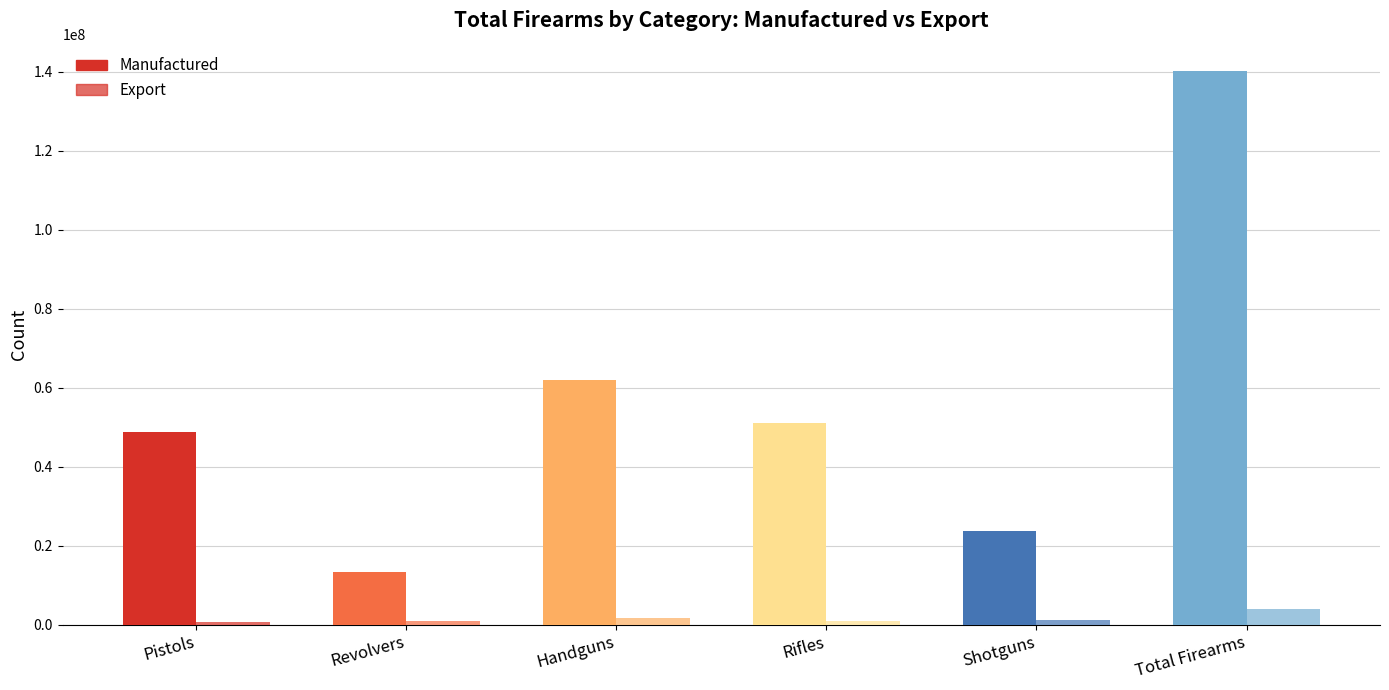

How many bars are there in total?

12